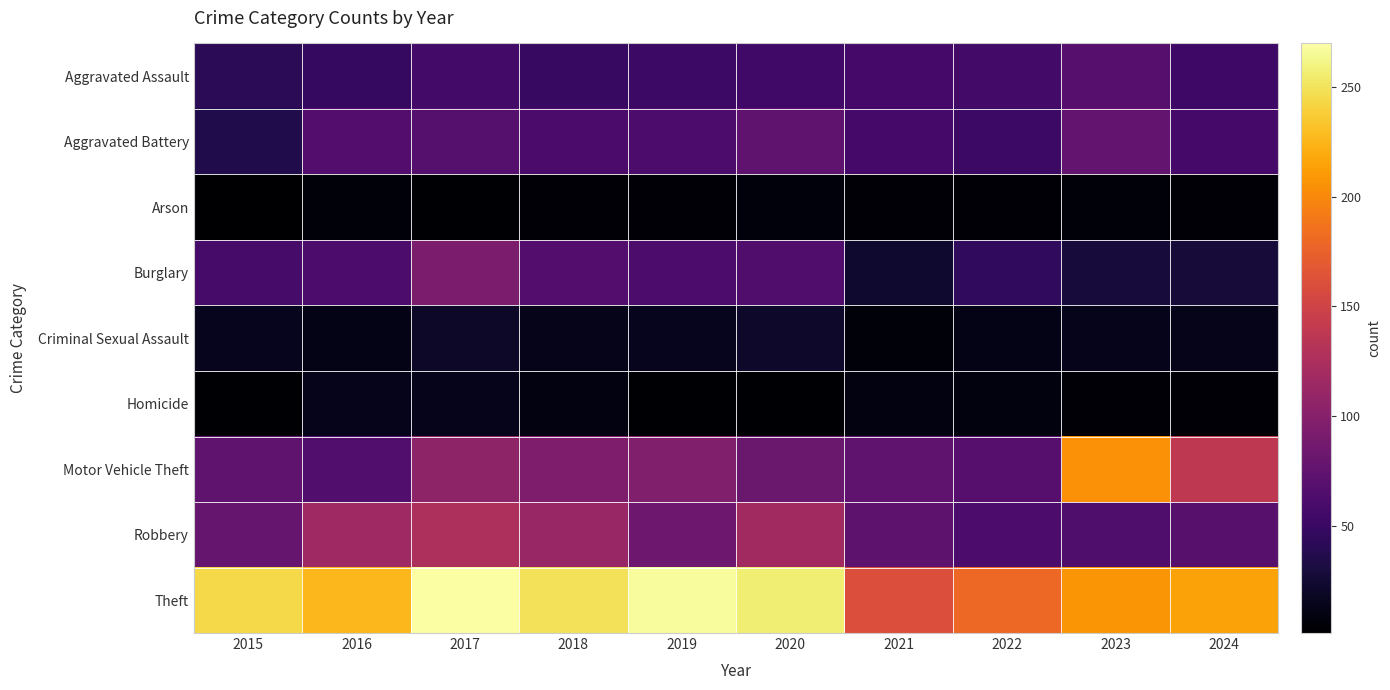

Reading right to left, what are all the values shown in this chart?

Aggravated Assault: 2024=53	2023=69	2022=56	2021=57	2020=55	2019=52	2018=49	2017=56	2016=47	2015=41
Aggravated Battery: 2024=57	2023=76	2022=52	2021=57	2020=75	2019=61	2018=60	2017=68	2016=67	2015=35
Arson: 2024=5	2023=6	2022=5	2021=4	2020=7	2019=4	2018=5	2017=3	2016=6	2015=1
Burglary: 2024=28	2023=29	2022=45	2021=24	2020=65	2019=61	2018=67	2017=93	2016=61	2015=58
Criminal Sexual Assault: 2024=13	2023=14	2022=12	2021=6	2020=21	2019=15	2018=13	2017=20	2016=12	2015=15
Homicide: 2024=4	2023=4	2022=8	2021=9	2020=3	2019=3	2018=9	2017=14	2016=14	2015=3
Motor Vehicle Theft: 2024=138	2023=205	2022=69	2021=75	2020=81	2019=96	2018=94	2017=106	2016=66	2015=75
Robbery: 2024=70	2023=64	2022=61	2021=73	2020=118	2019=83	2018=112	2017=126	2016=116	2015=79
Theft: 2024=215	2023=208	2022=180	2021=160	2020=257	2019=267	2018=250	2017=270	2016=226	2015=244